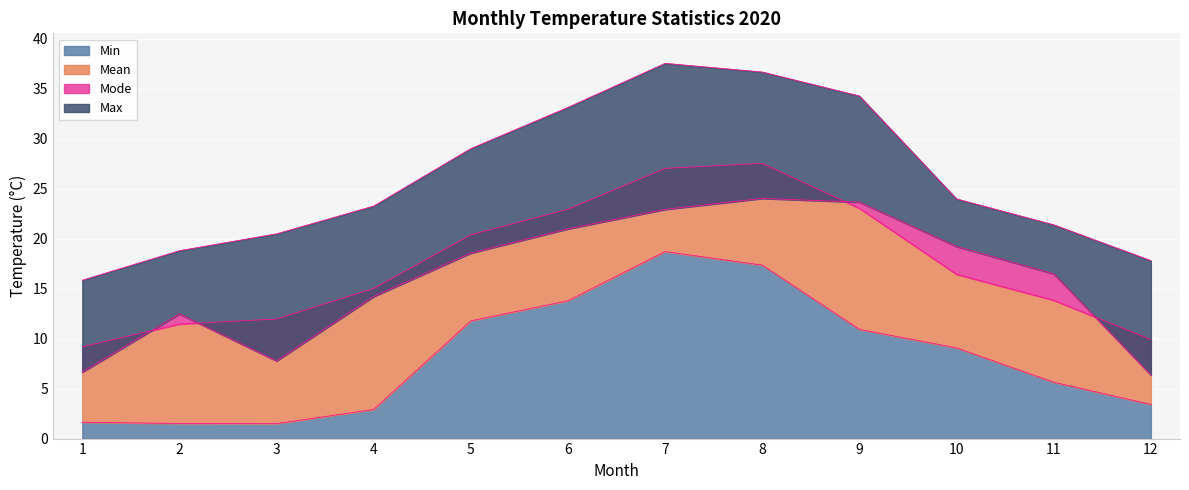

What value does the Mode series have at 9?

23.7